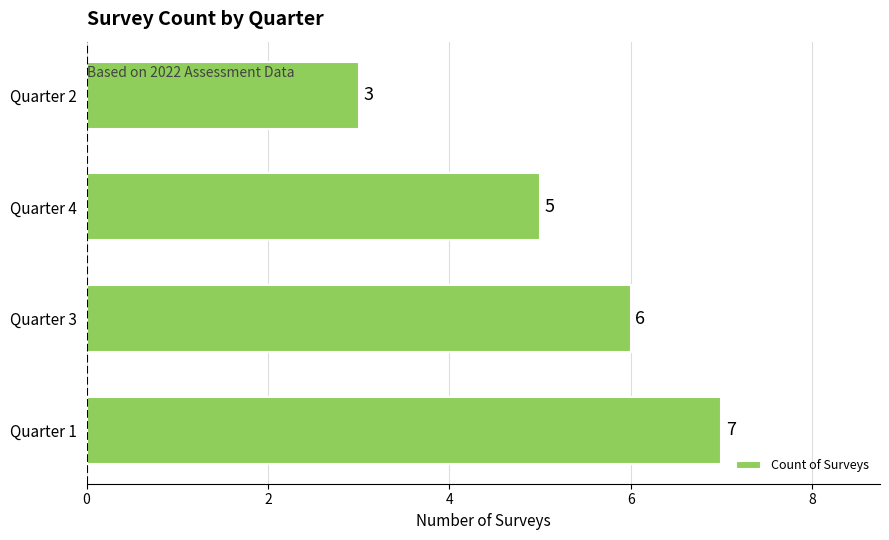

The value at Quarter 3 is 6. True or false?

True